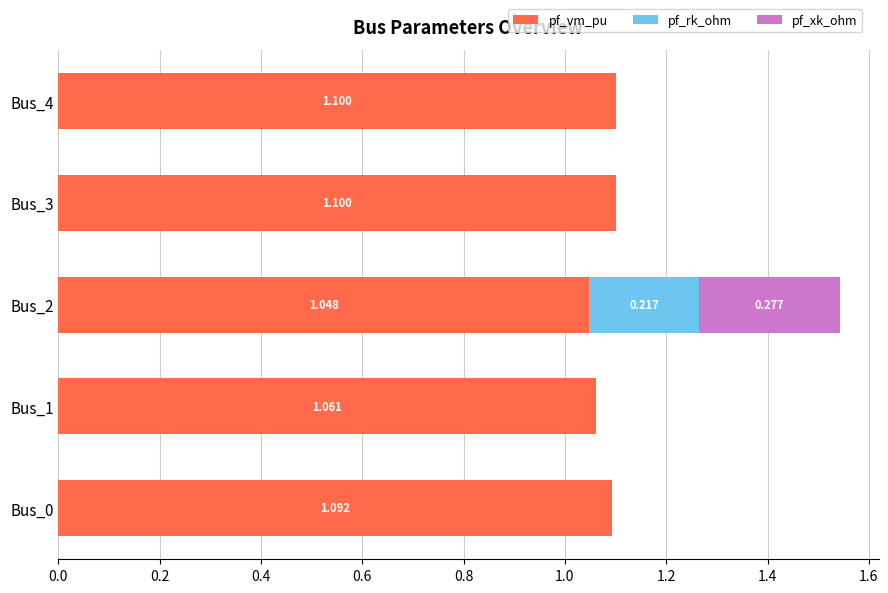

How many data points does each series have?

5